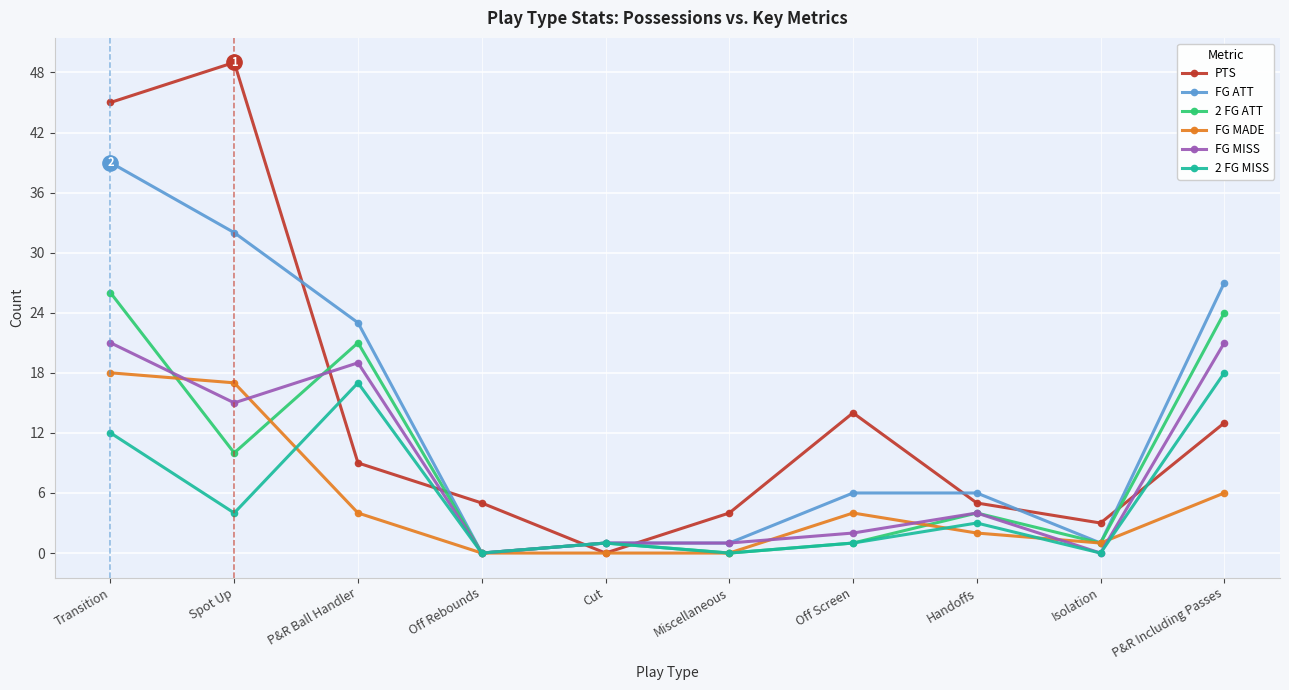

Where is the first local maximum for PTS?

Spot Up